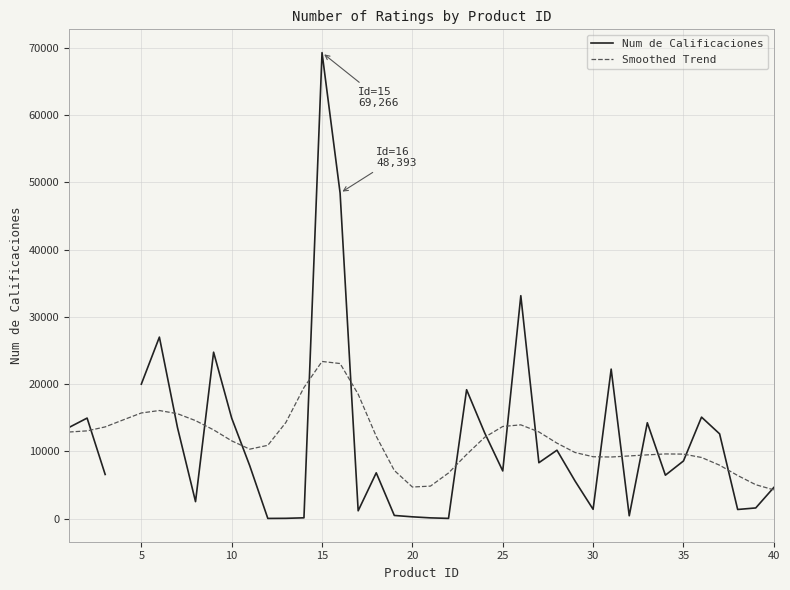

Rank the series at 30 from lowest to highest value.

Num de Calificaciones, Smoothed Trend